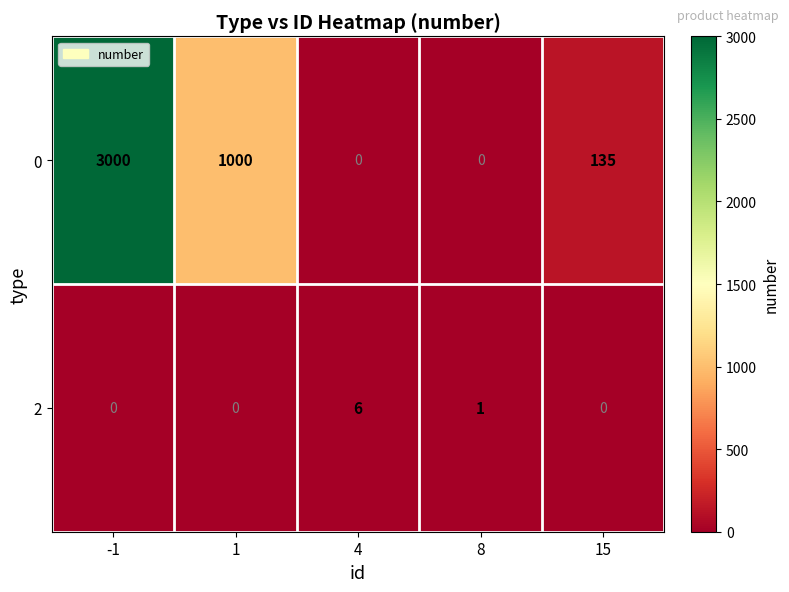

Reading left to right, extract all data points from this chart.

0: 3000	1000	0	0	135
2: 0	0	6	1	0